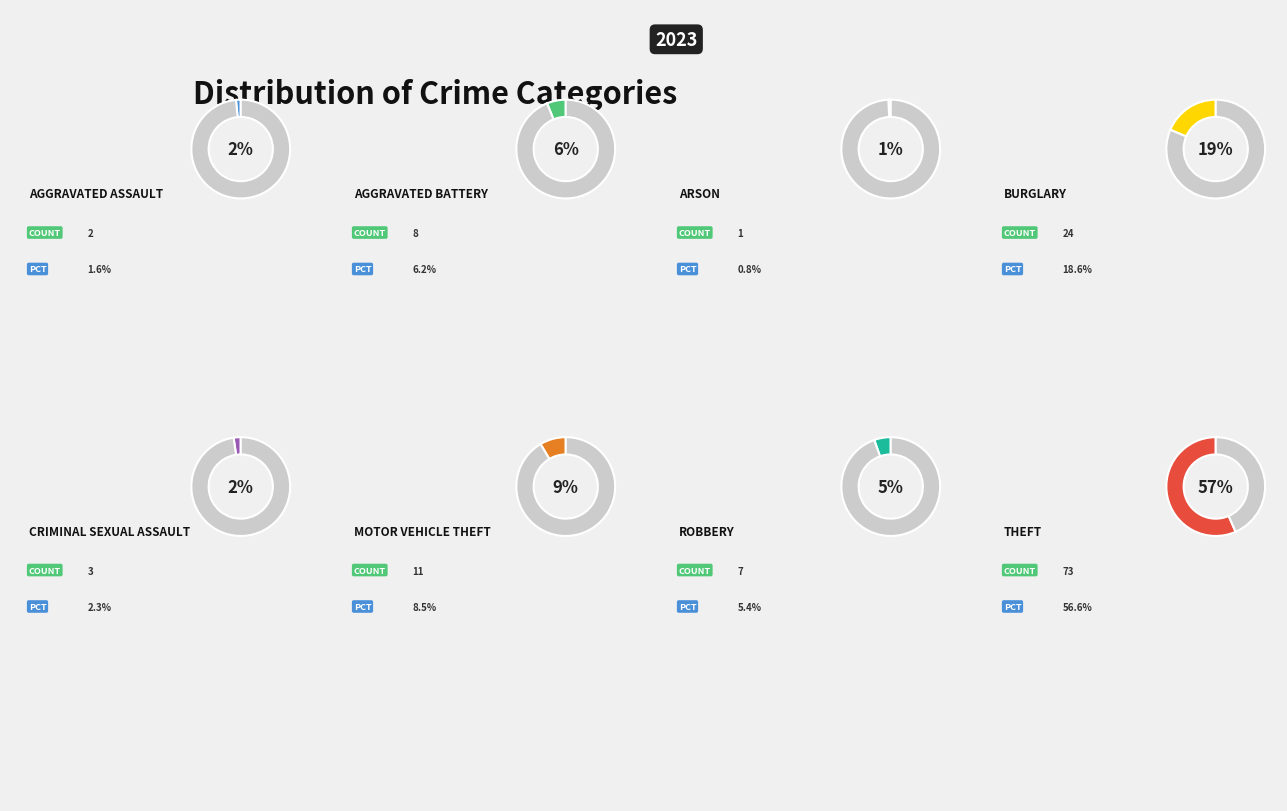

What is the smallest slice in the pie chart?

Arson